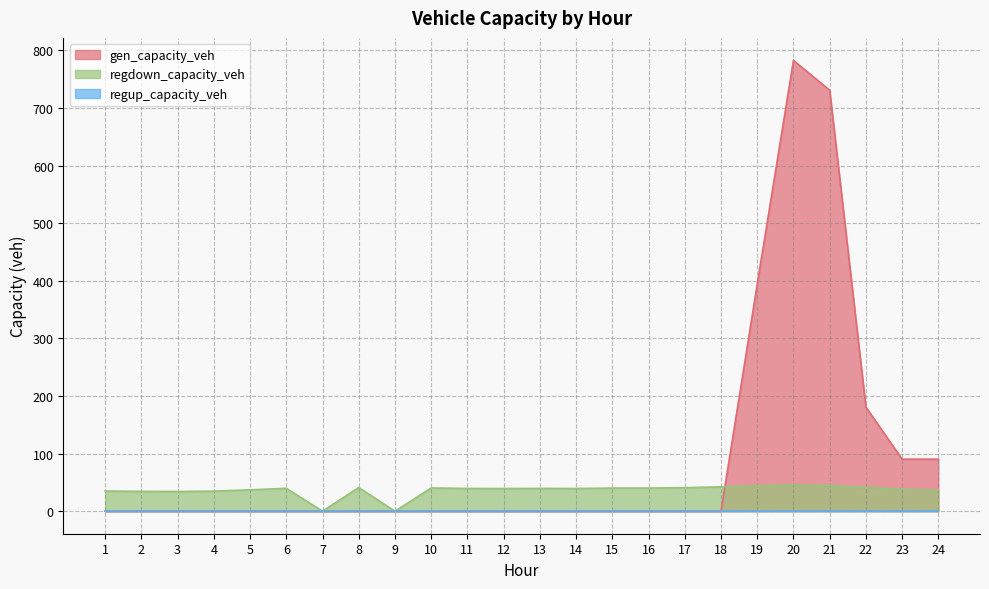

Where is regdown_capacity_veh nearest to the value 22?

3